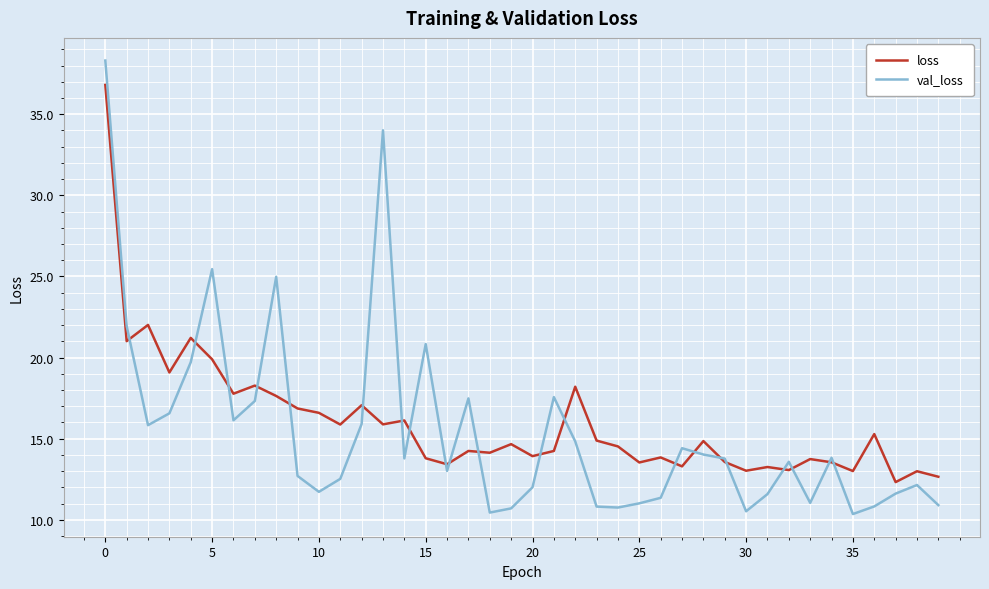

What are all the series names shown in the legend?

loss, val_loss